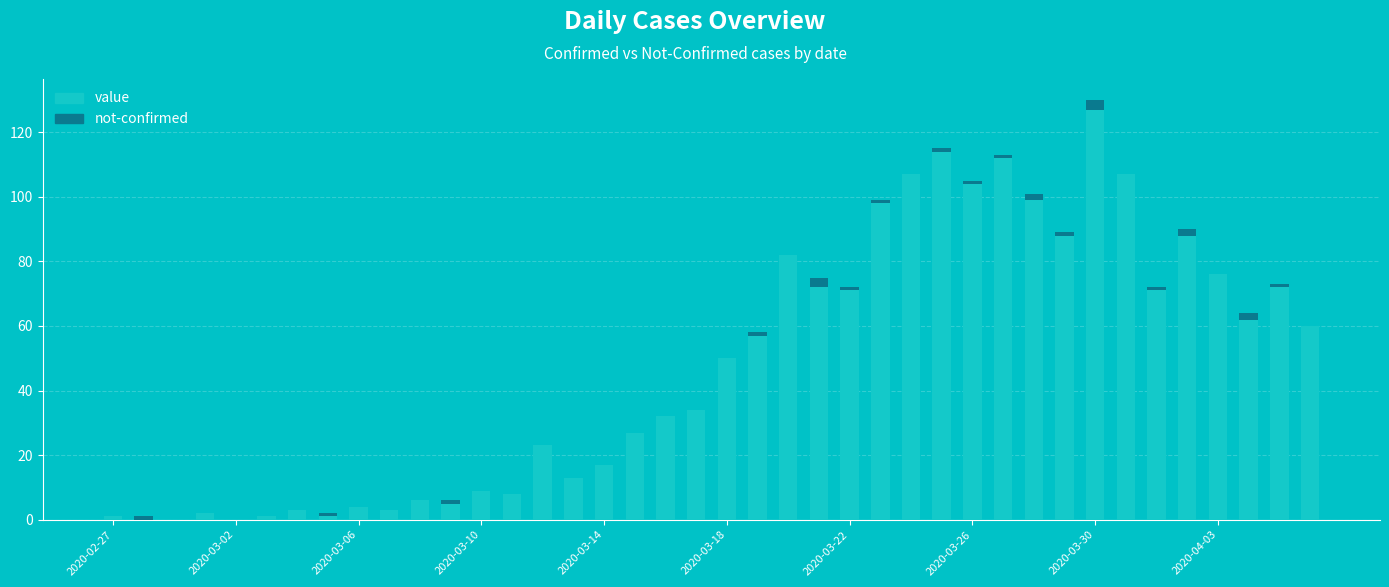

What is the highest value of the value series?

127